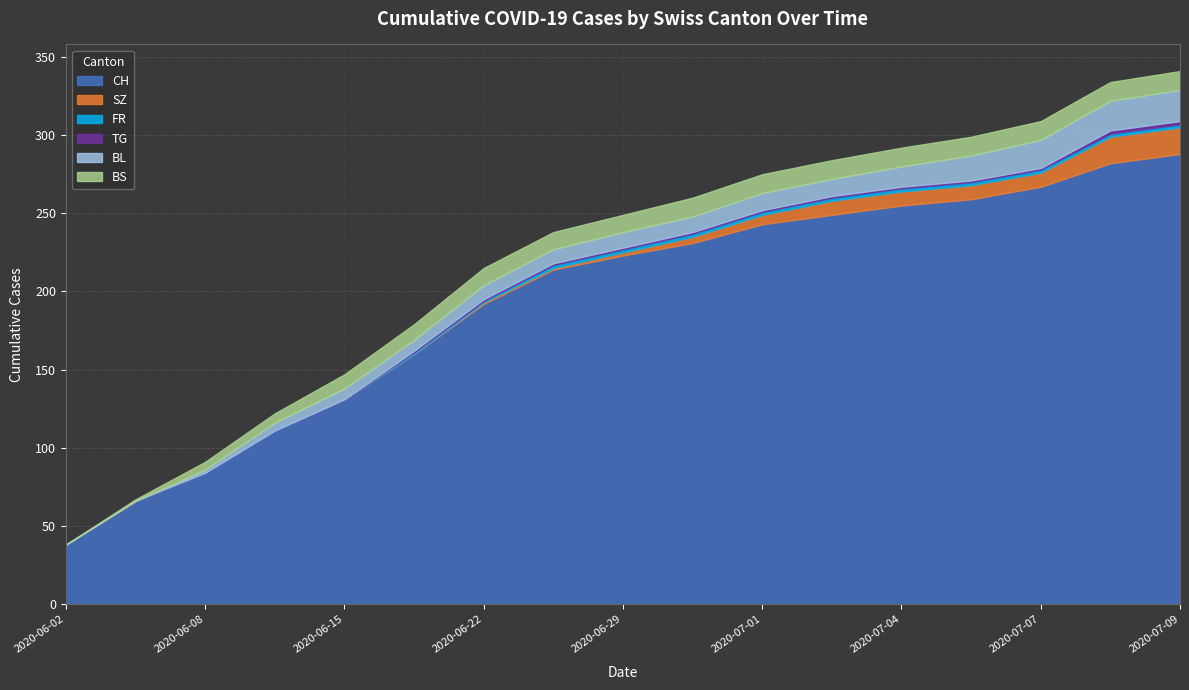

What is the difference between the maximum and minimum values in the BS series?

12